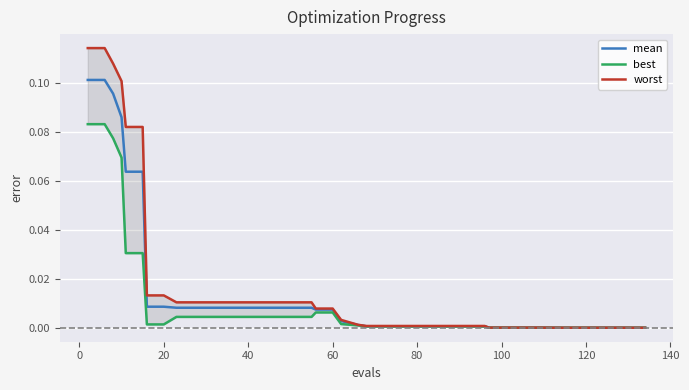

What is the label of the 33rd point from the right?

20